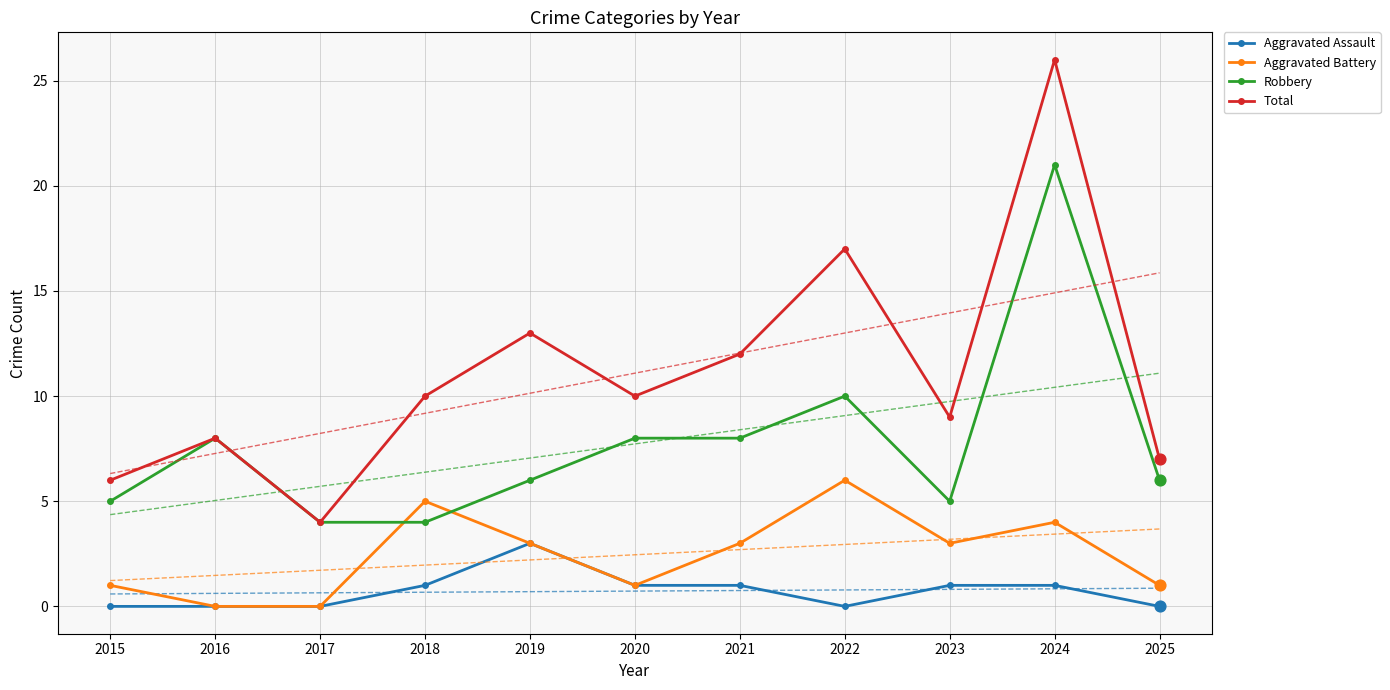

Which series contains the highest Y value?

Total